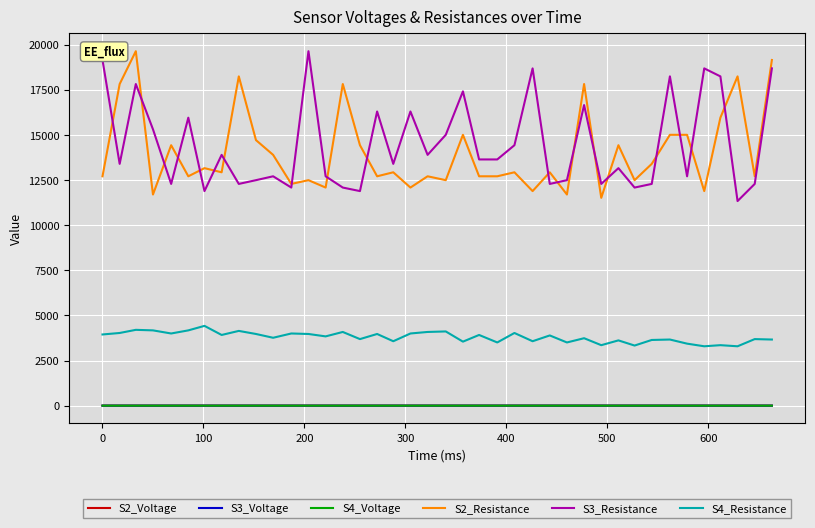

How many lines are shown in the chart?

6